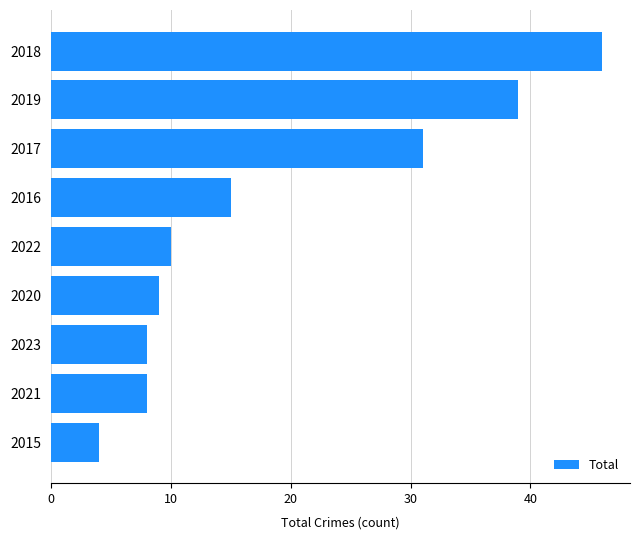

Reading bottom to top, what are all the values shown in this chart?

2015=4	2021=8	2023=8	2020=9	2022=10	2016=15	2017=31	2019=39	2018=46